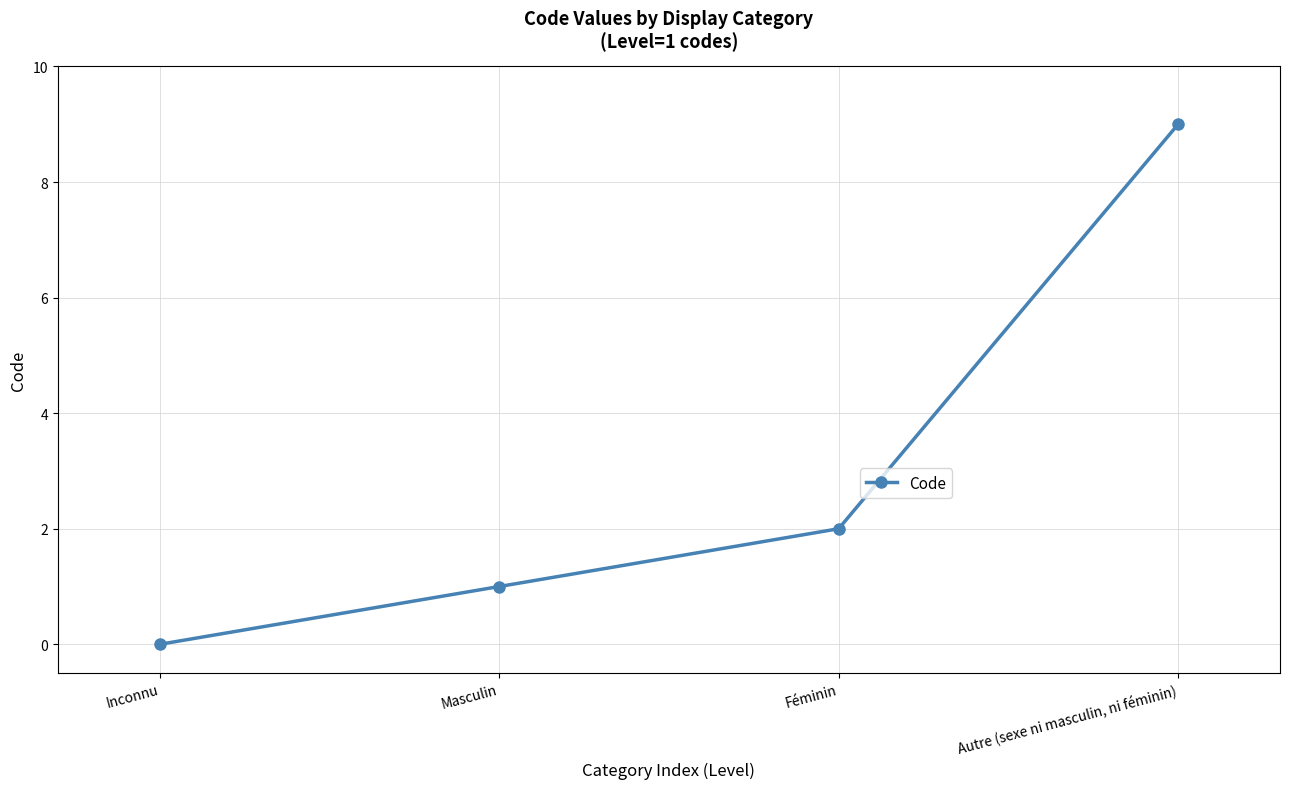

Rank the categories by value from lowest to highest.

Inconnu, Masculin, Féminin, Autre (sexe ni masculin, ni féminin)